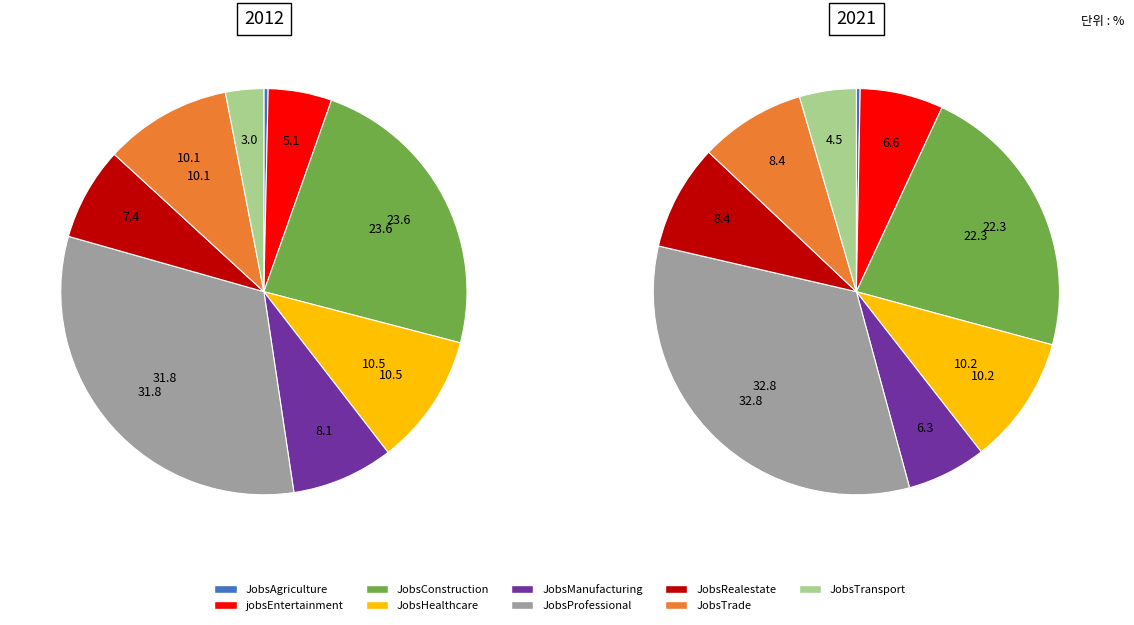

To the nearest percent, what percentage of the pie is JobsConstruction?

22%